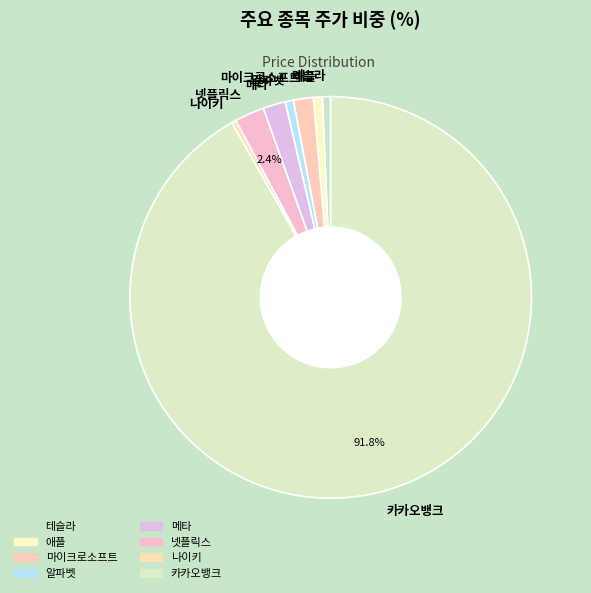

How many segments does this pie chart have?

8